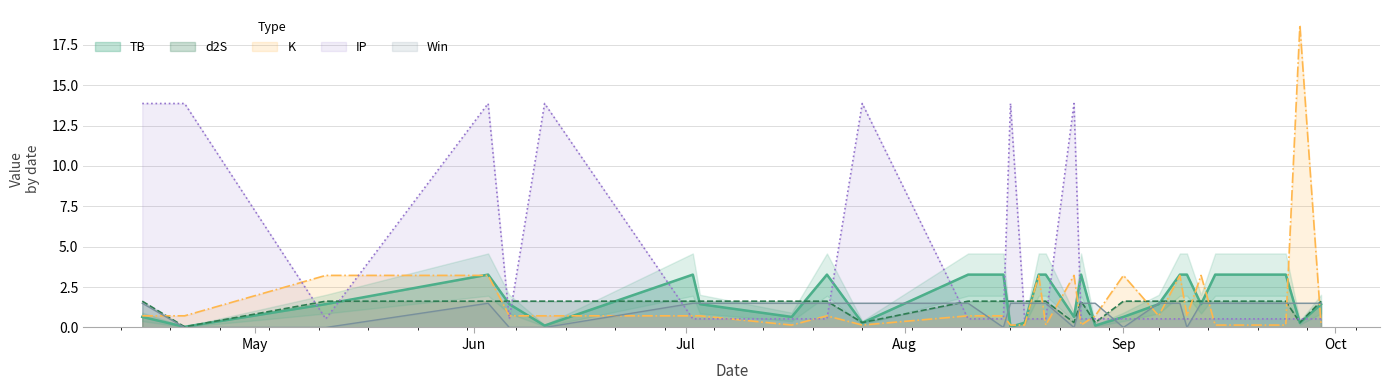

What is the value of the TB point at the 15th from the left?

0.3